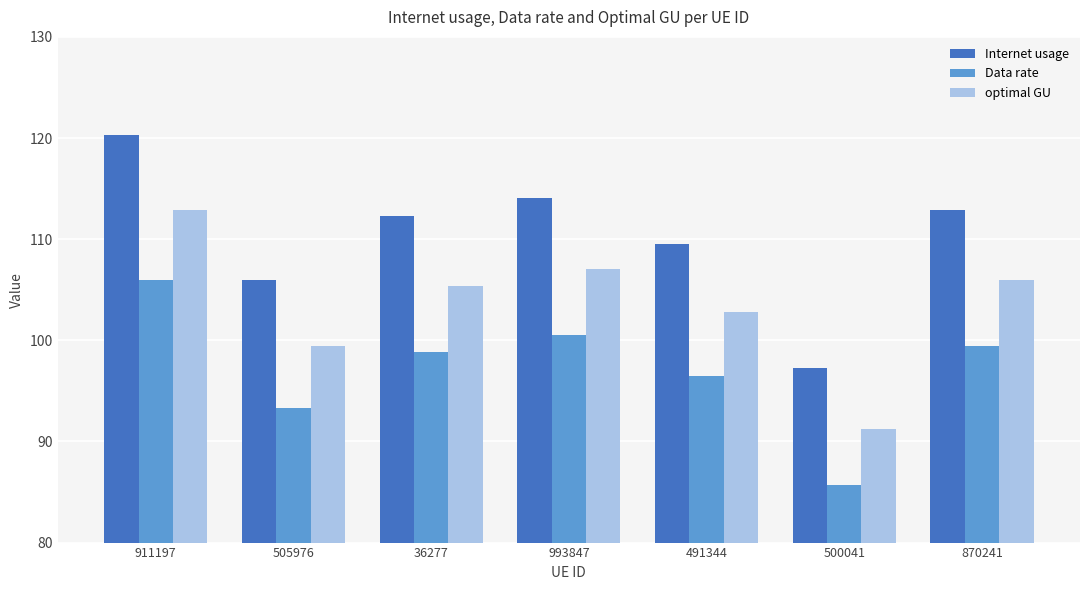

What is the maximum value shown in the chart?

120.3